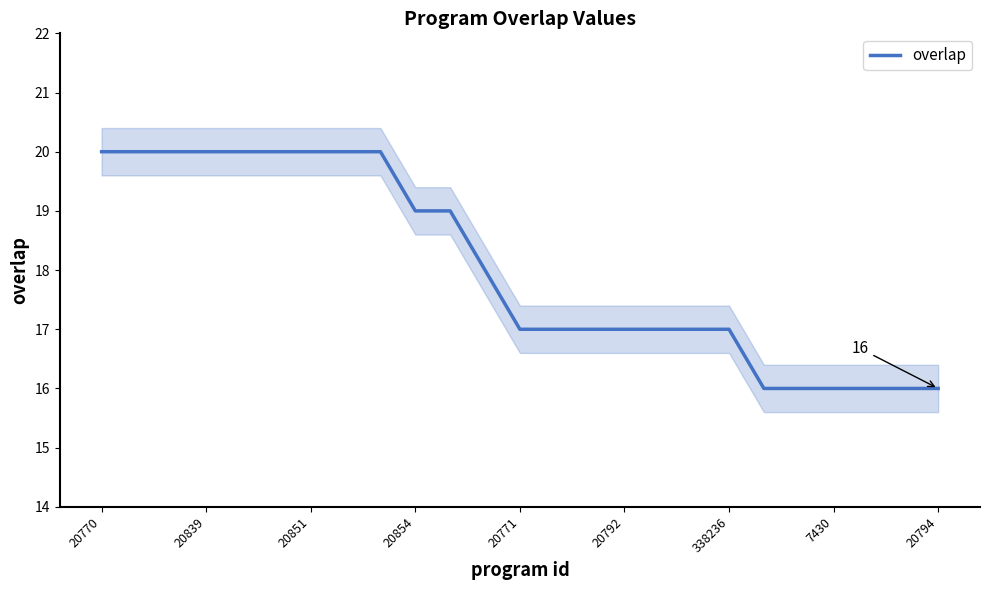

What is the lowest value of the overlap series?

16